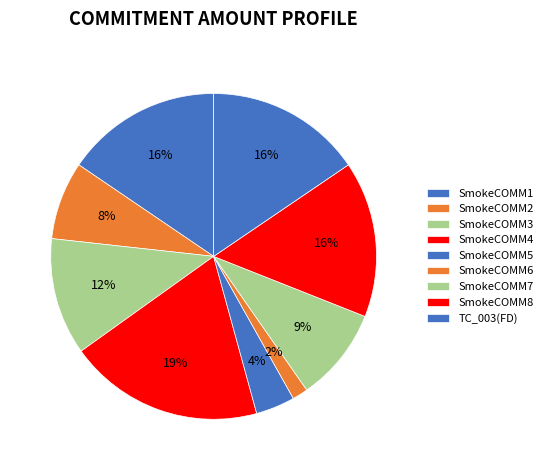

How many slices are in this pie chart?

9